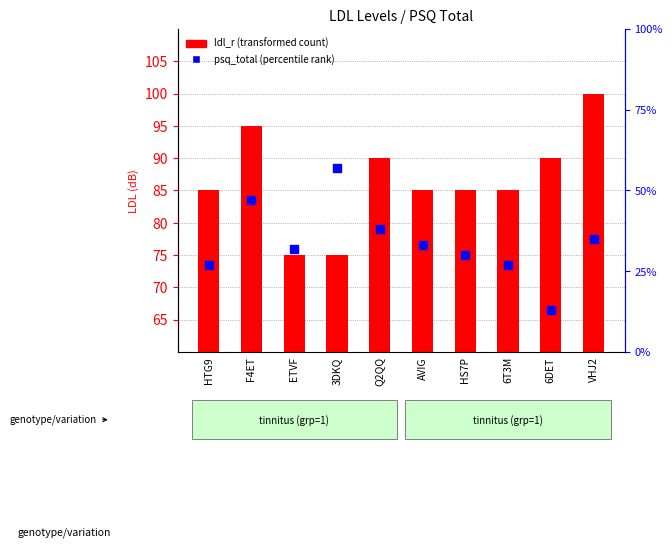

Which series has the widest spread of Y values?

psq_total